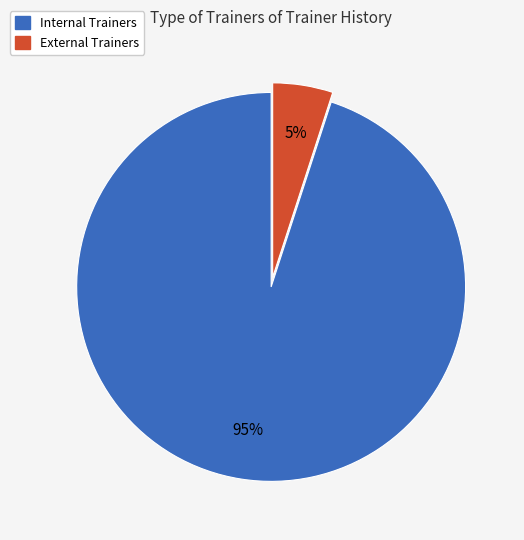

What percentage is the External slice, to the nearest percent?

5%